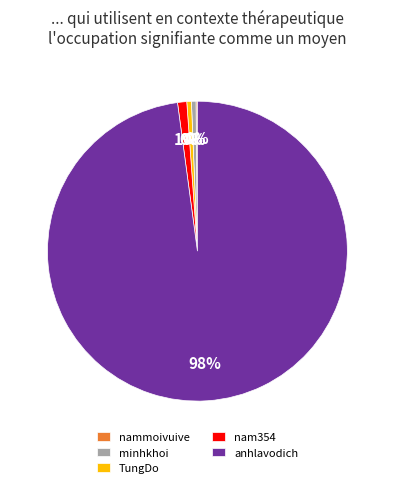

What is the largest slice in the pie chart?

anhlavodich